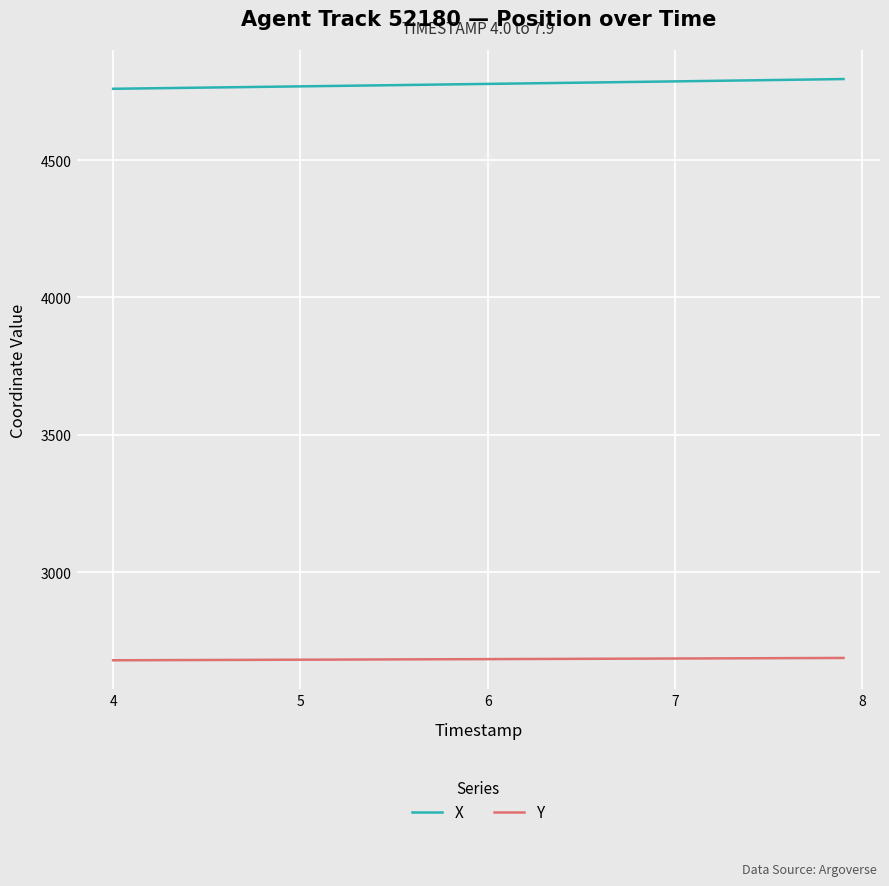

Which series has the largest total across all categories?

X